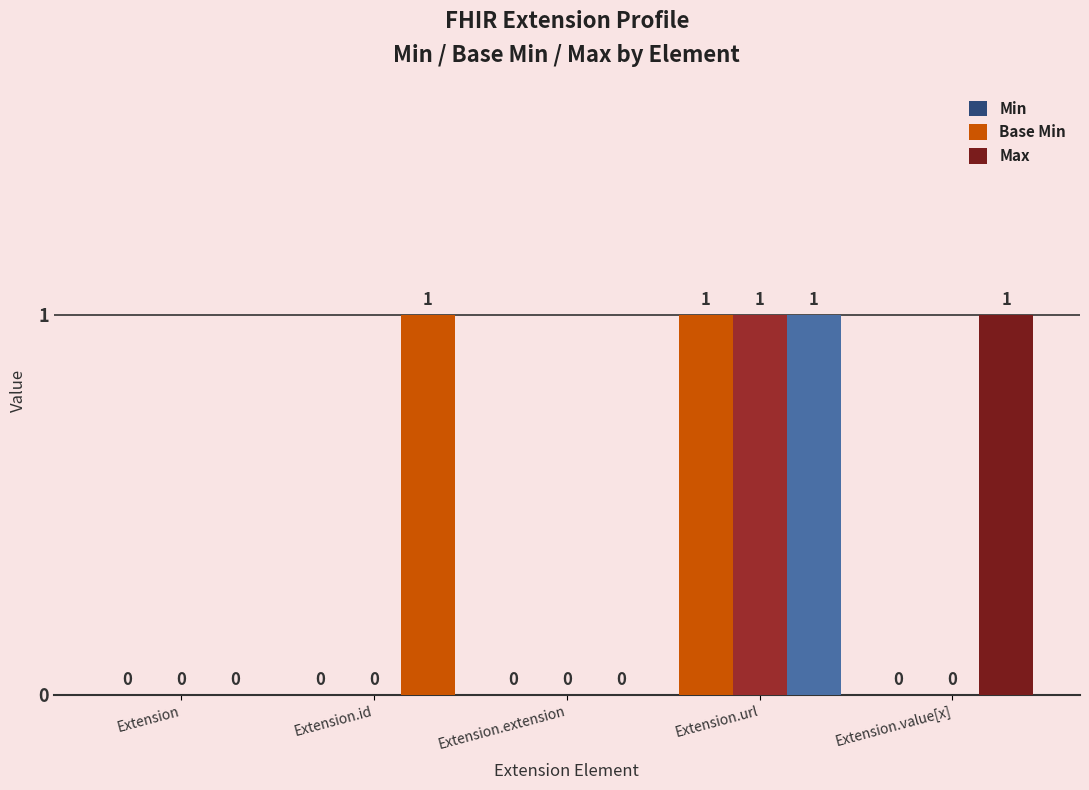

At how many categories does at least one series exceed 0?

3